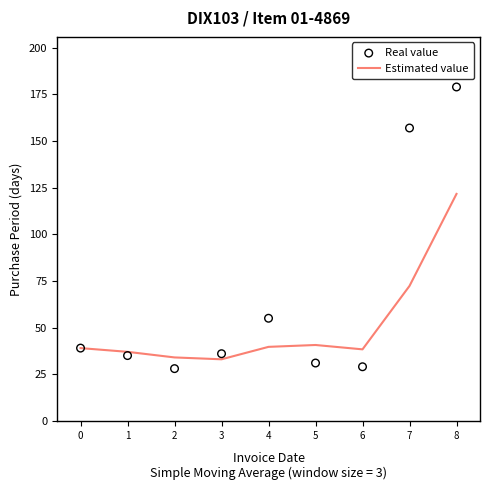

Which series has the widest spread of Y values?

Real value